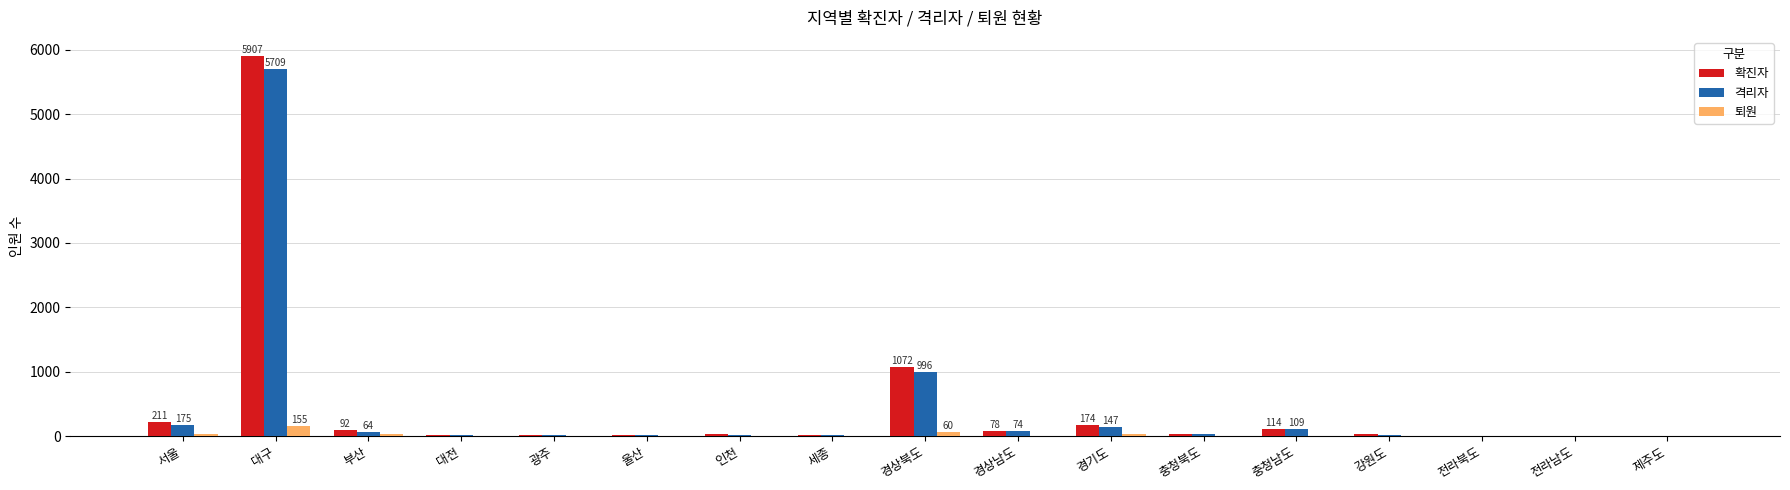

Is the value of 확진자 at 충청남도 greater than the value of 격리자 at 충청북도?

Yes